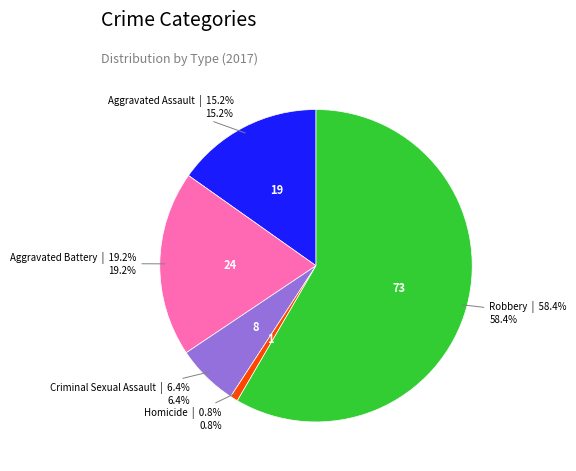

Rank the categories by value from highest to lowest.

Robbery, Aggravated Battery, Aggravated Assault, Criminal Sexual Assault, Homicide